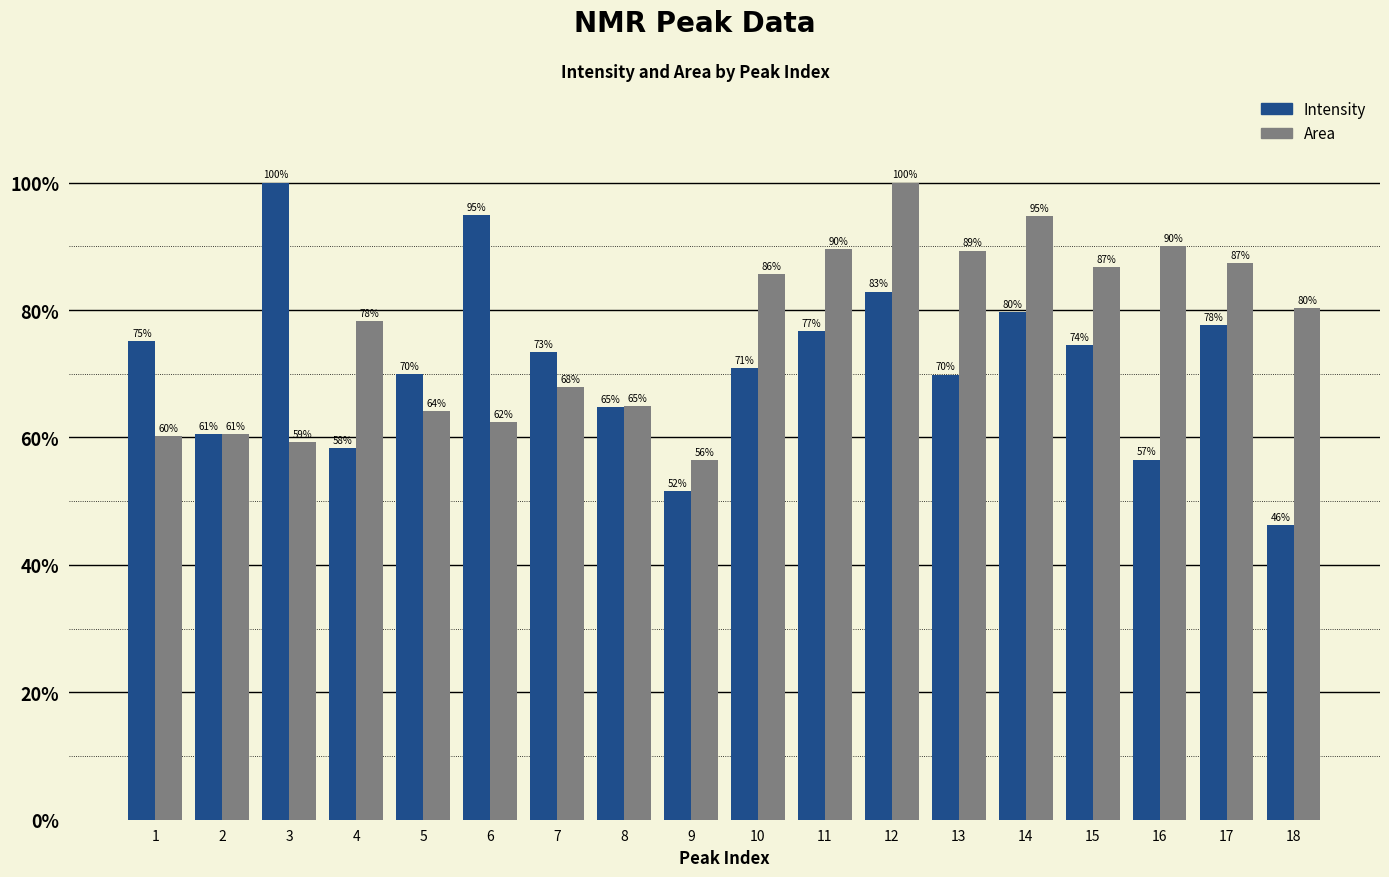

What is the value of the Area bar at the 14th from the left?

94.8